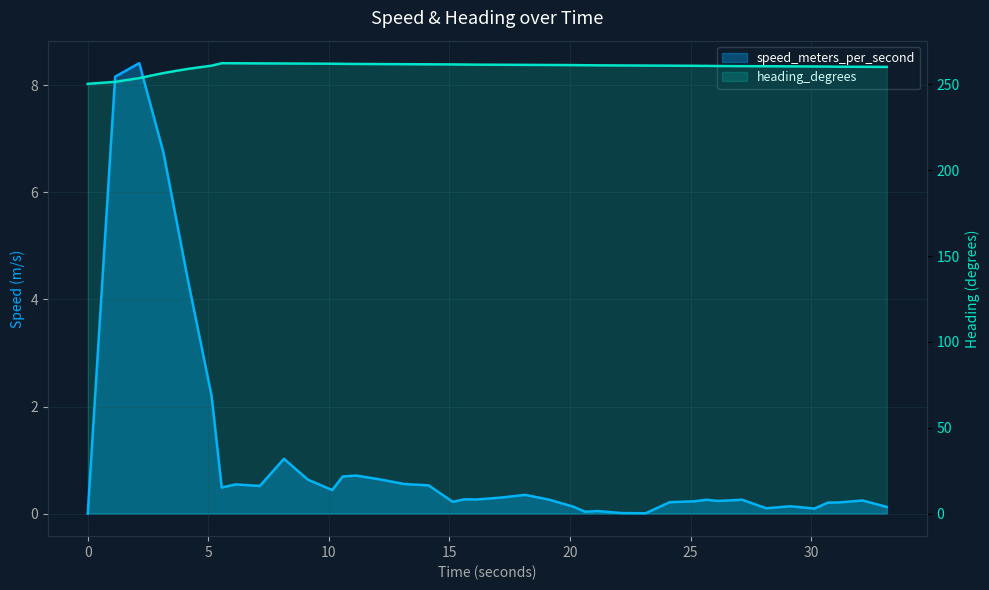

What is the total value across all series at 28.137000084?

260.6